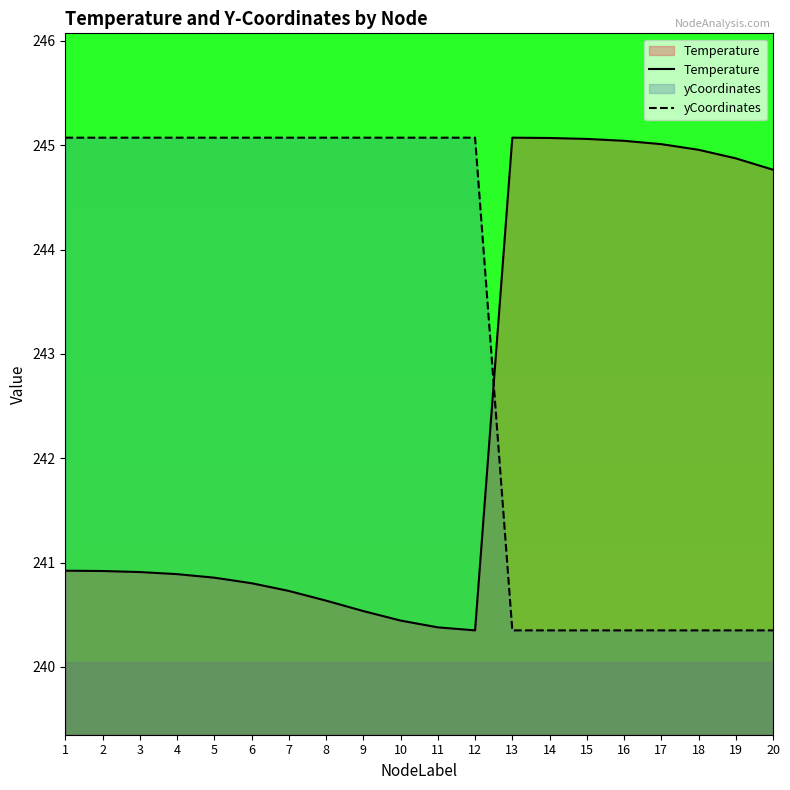

What is the sum of all yCoordinates values?

4863.7